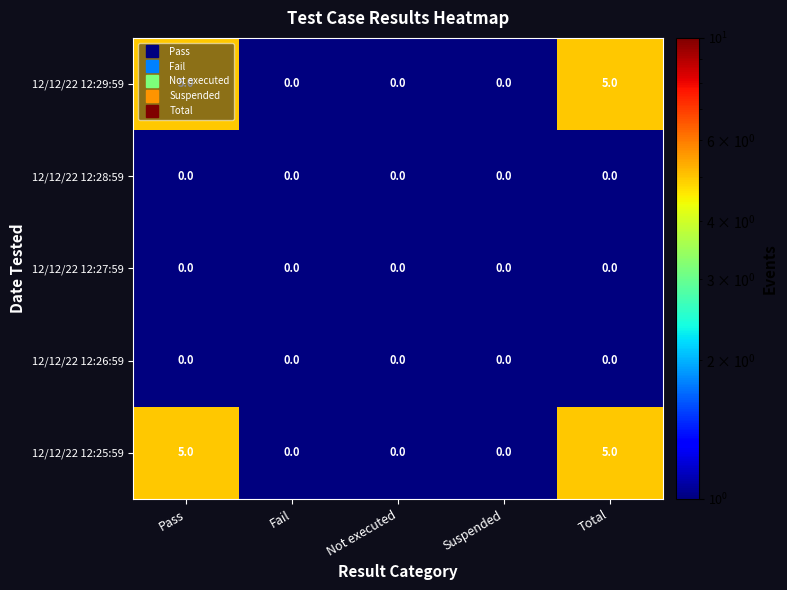

The 12/12/22 12:29:59 series shows 2 at Fail. True or false?

False